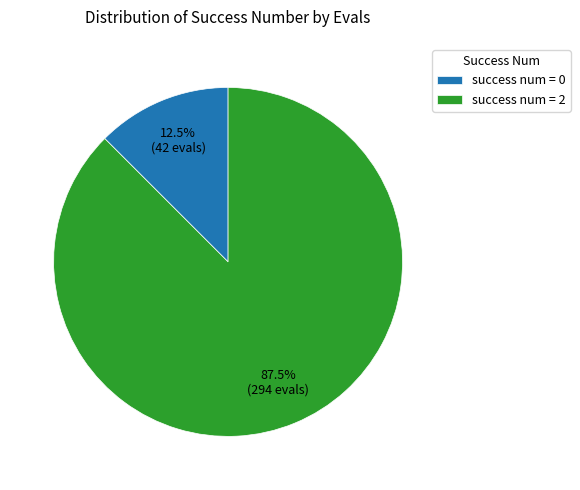

Which has a higher value, success num = 0 or success num = 2?

success num = 2